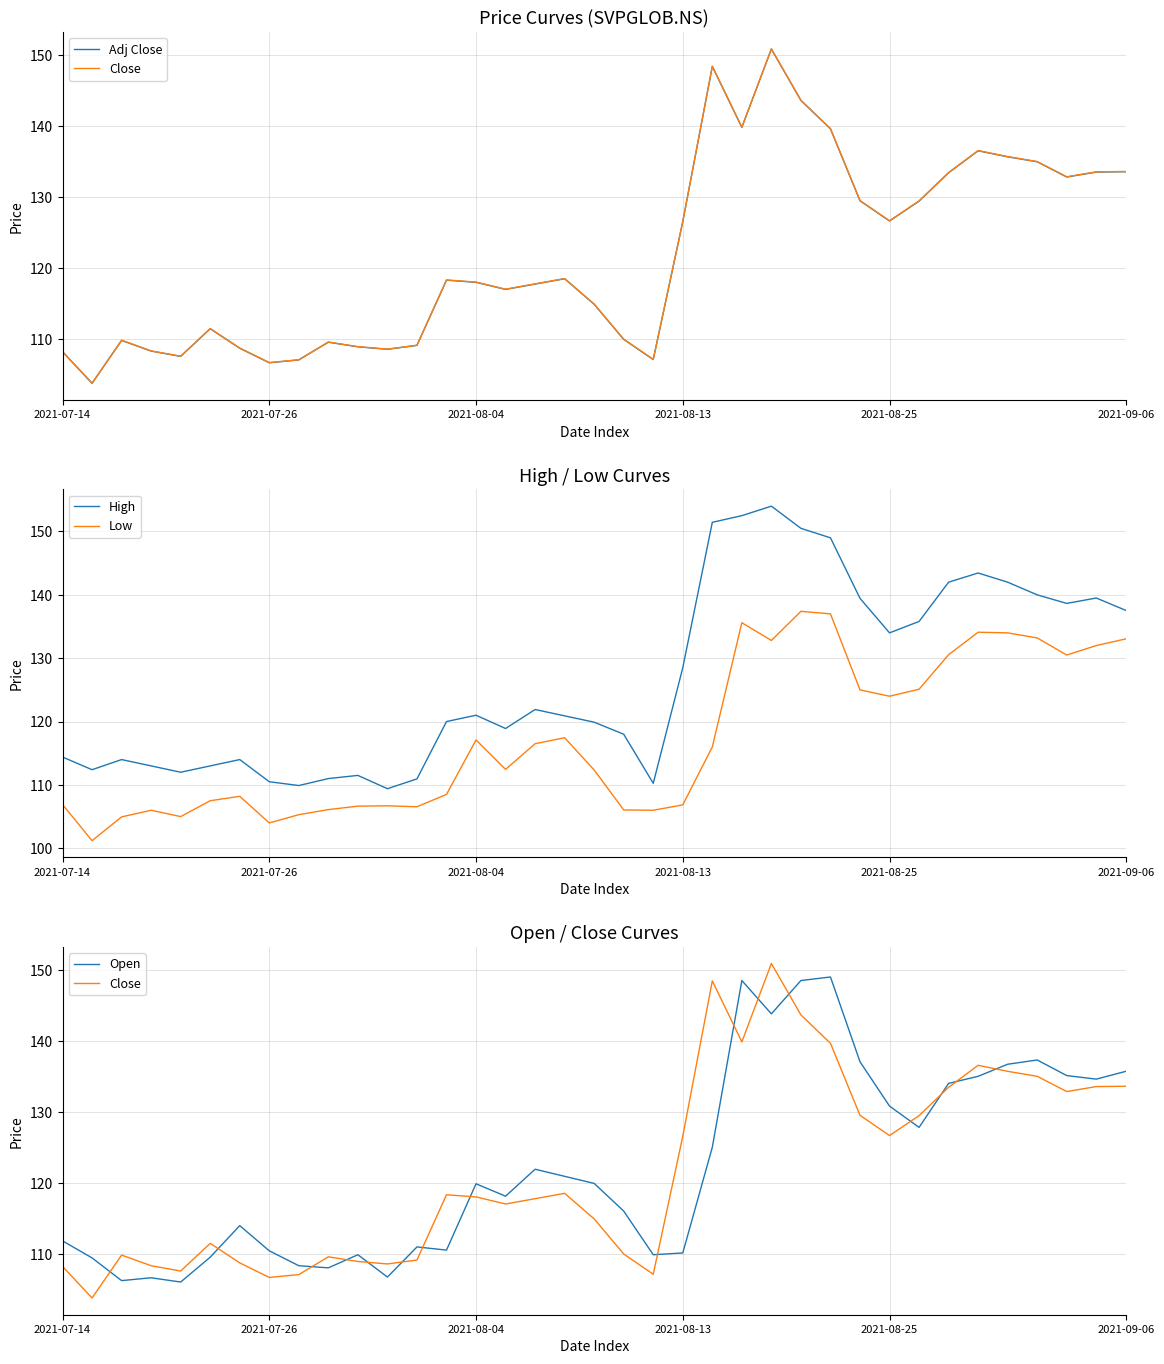

What are all the series names shown in the legend?

Adj Close, Close, High, Low, Open